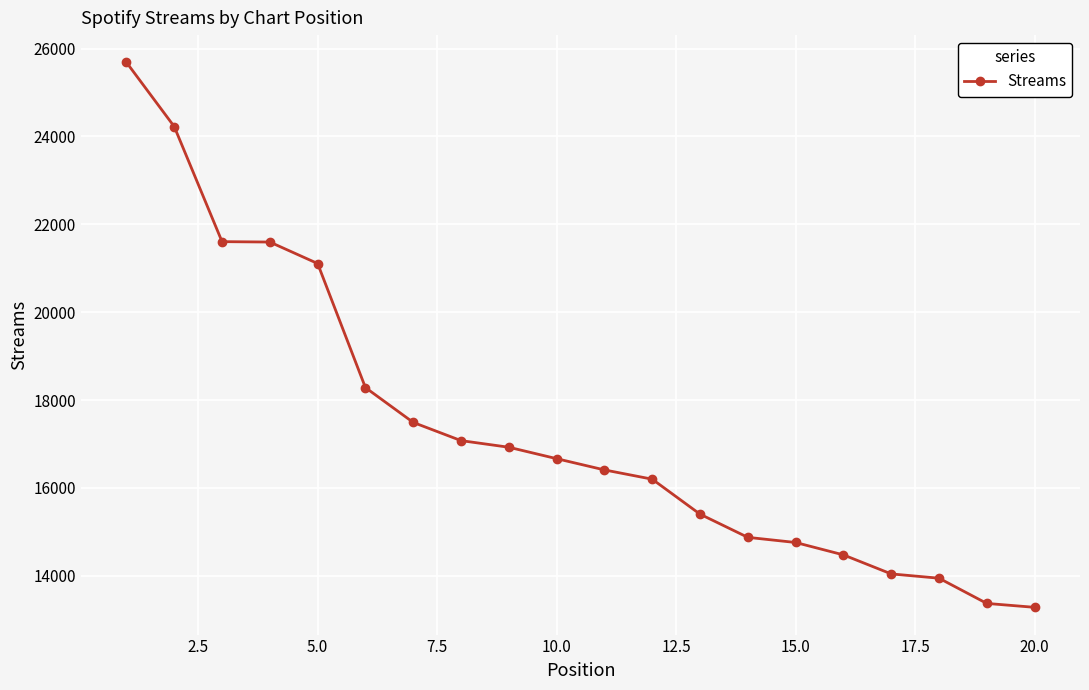

What is the smallest value displayed?

13281